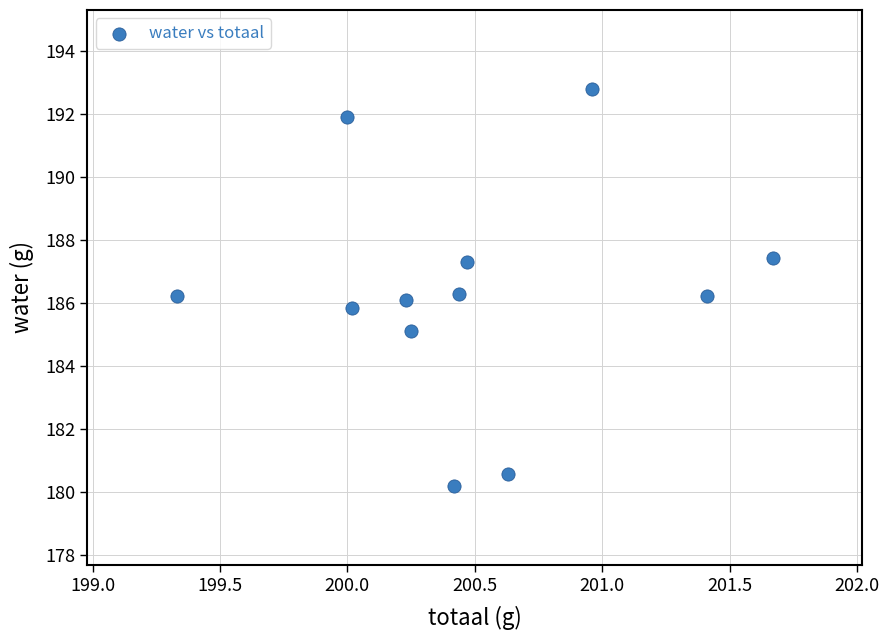

What is the average Y value?

186.3